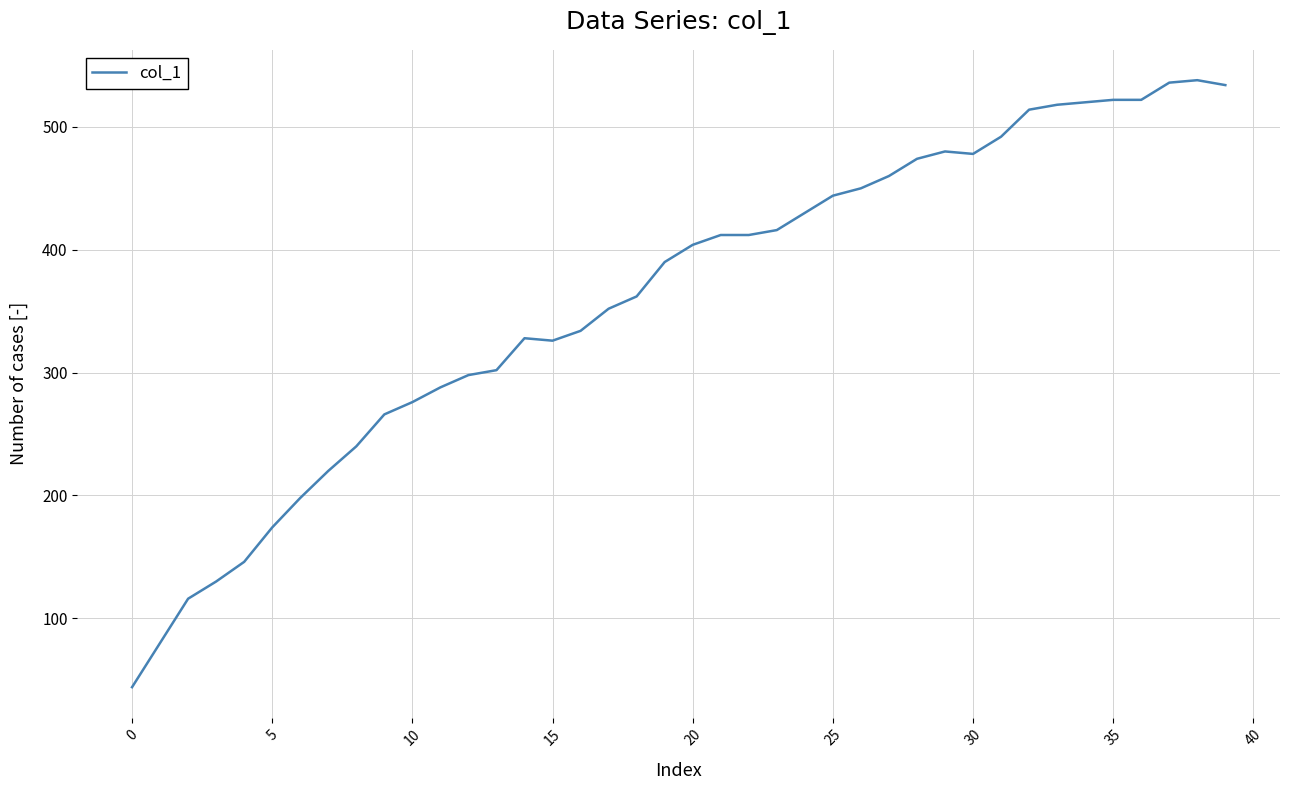

What is the maximum value shown in the chart?

538